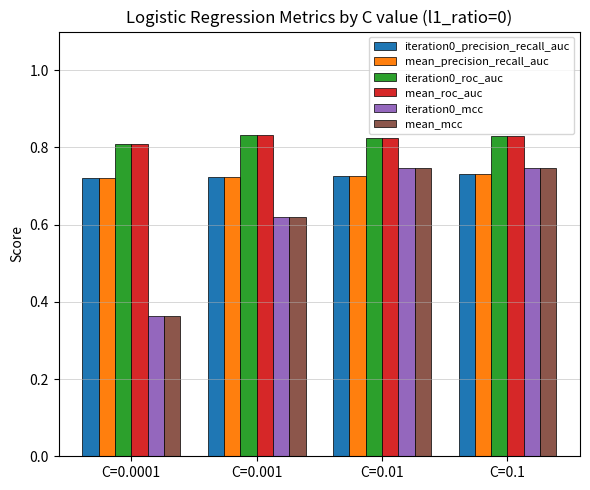

Count the iteration0_mcc values in the range 0 to 1.

4